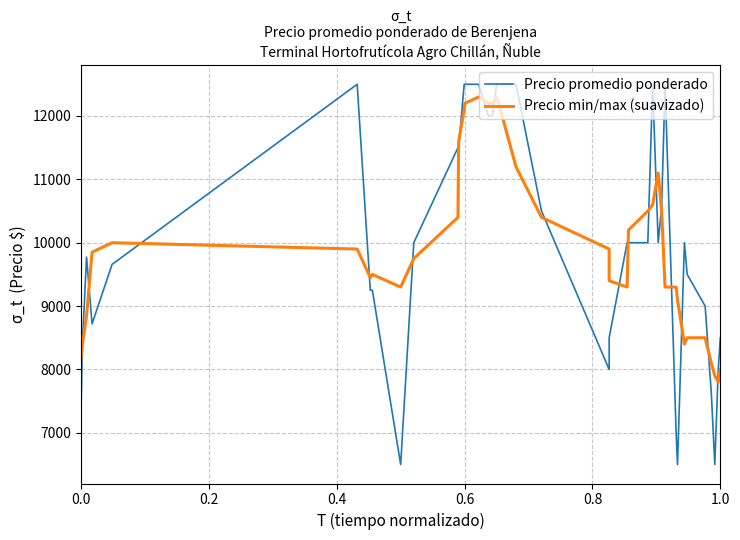

Is this an area chart (filled region under the line)?

No